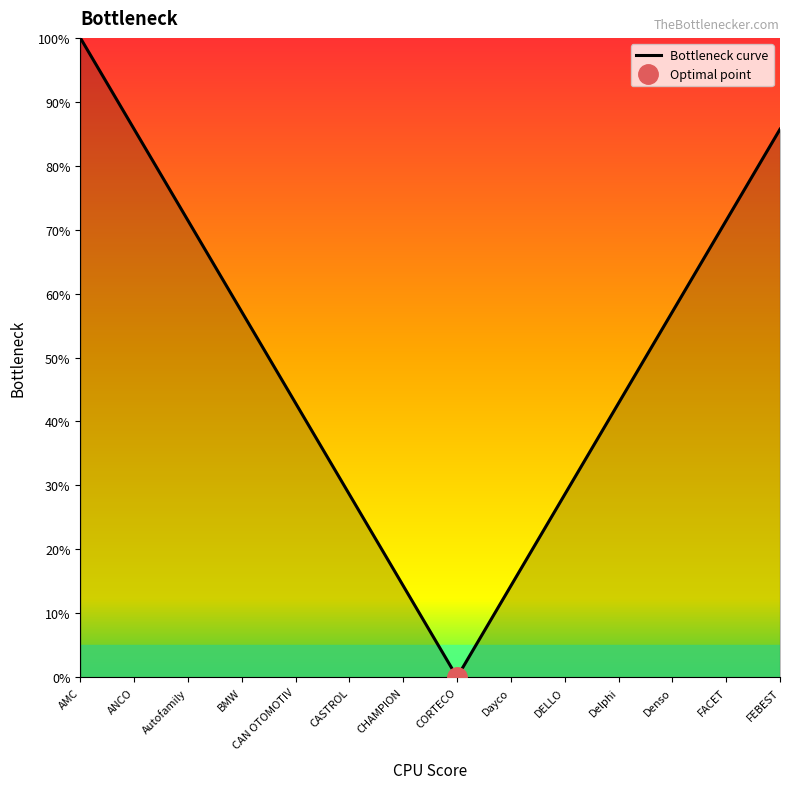

Is it true that the value at Dayco is 13.2?

False